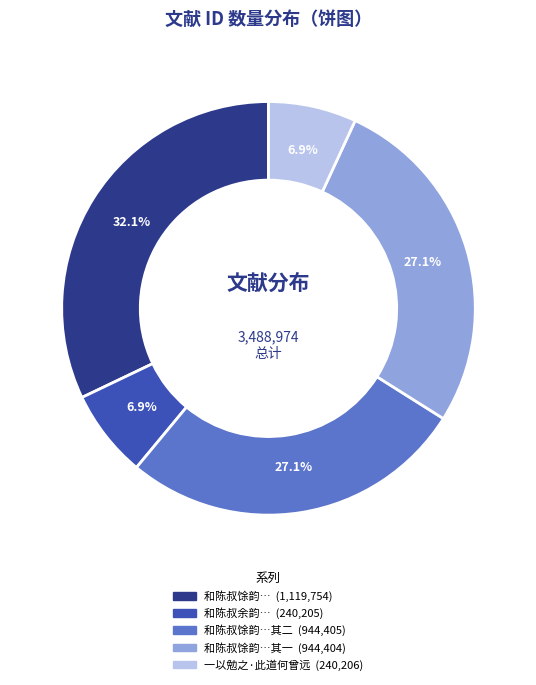

Is there a majority slice in this chart?

No